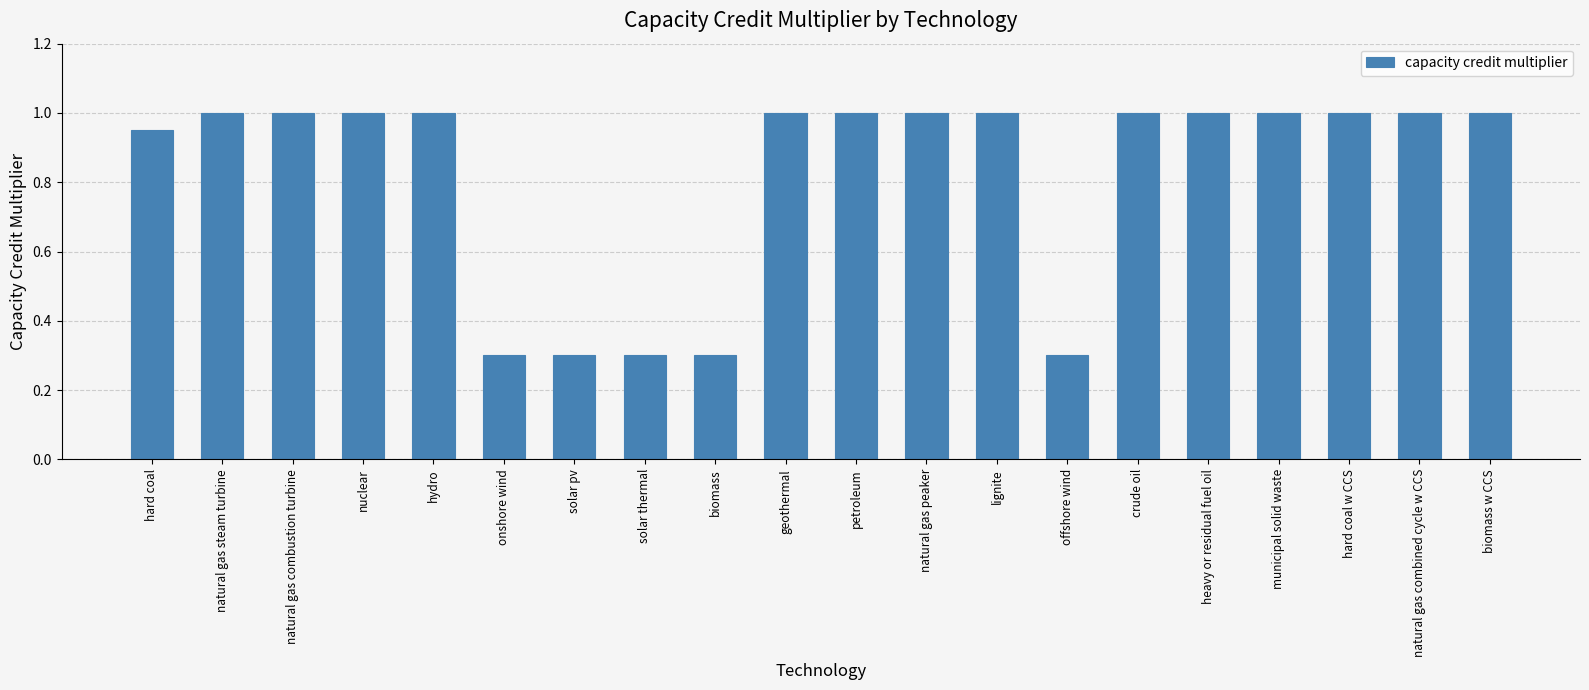

What is the greatest value displayed?

1.0